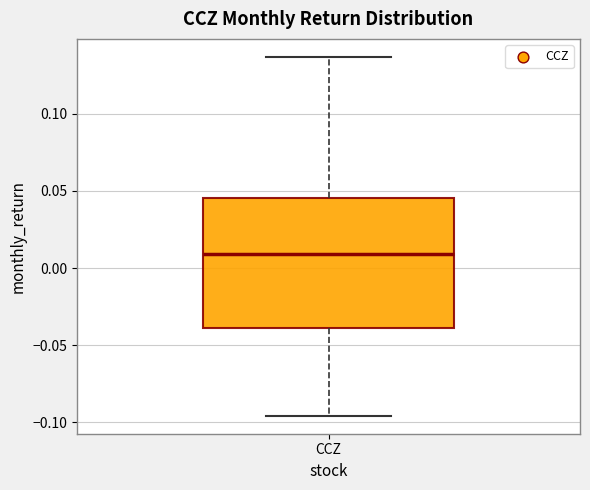

Read this box plot against the y-axis: the position of the median line, the range covered by the box, and the ends of both whiskers. The values are not printed on the chart, so give them approximately, as read against the axis.

median 0.010, box -0.040 to 0.045, whiskers -0.095 to 0.135